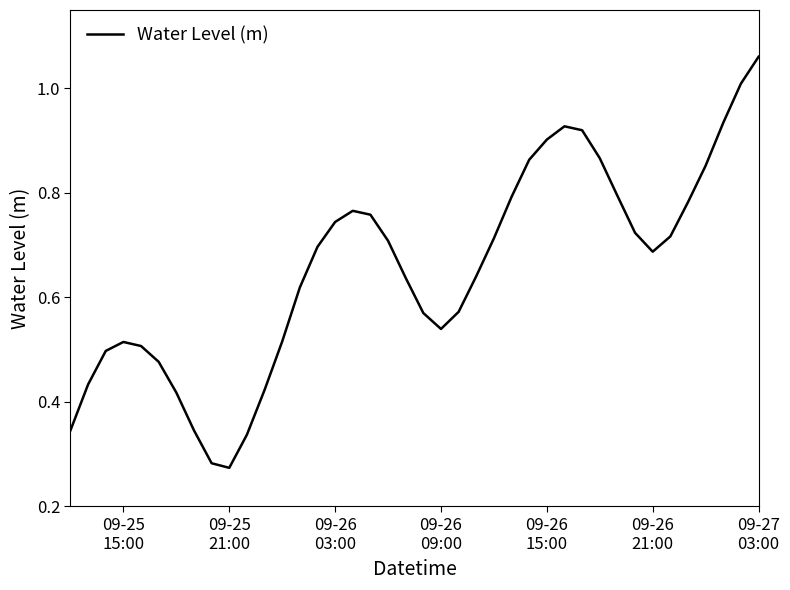

Reading left to right, list all the values displayed in this chart.

0.3	0.4	0.5	0.5	0.5	0.5	0.4	0.3	0.3	0.3	0.3	0.4	0.5	0.6	0.7	0.7	0.8	0.8	0.7	0.6	0.6	0.5	0.6	0.6	0.7	0.8	0.9	0.9	0.9	0.9	0.9	0.8	0.7	0.7	0.7	0.8	0.9	0.9	1.0	1.1